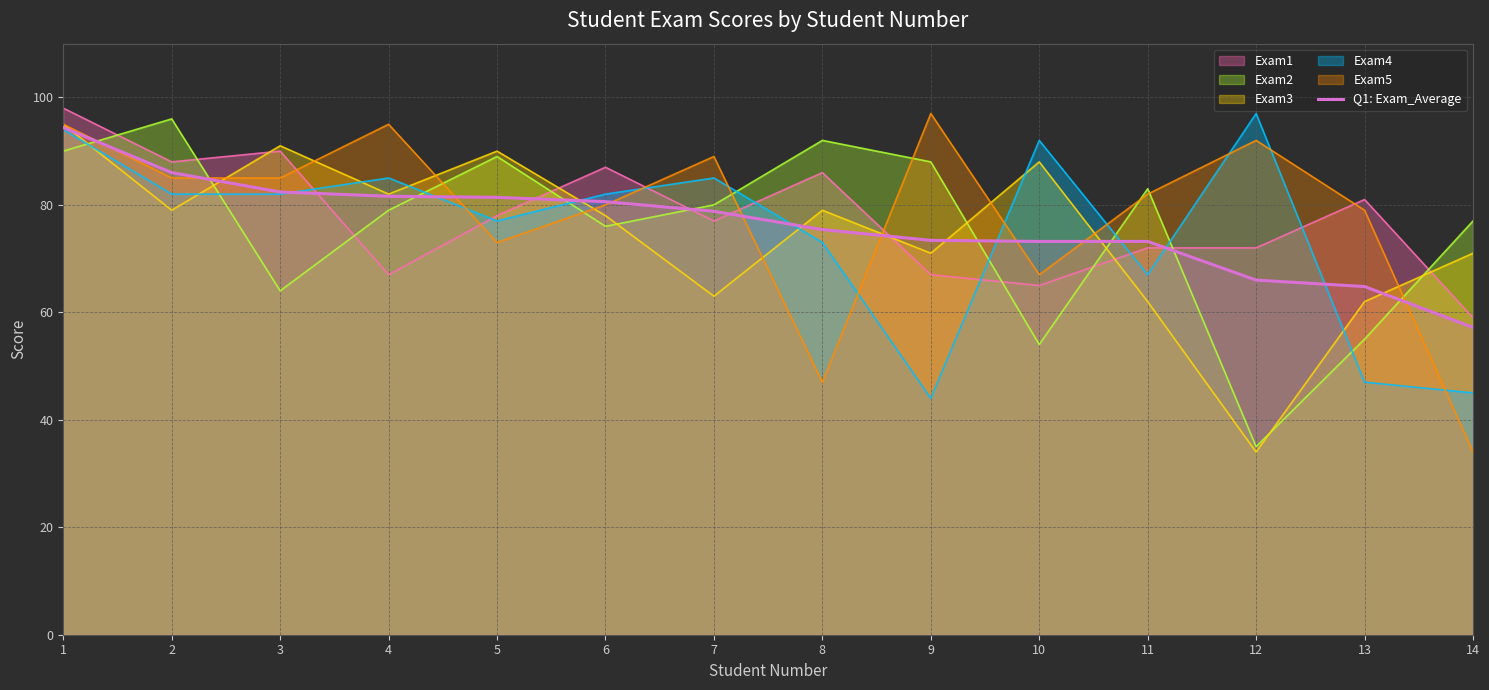

Reading left to right, transcribe all the data shown in this chart.

1=94.4	2=86.0	3=82.4	4=81.6	5=81.4	6=80.6	7=78.8	8=75.4	9=73.4	10=73.2	11=73.2	12=66.0	13=64.8	14=57.2